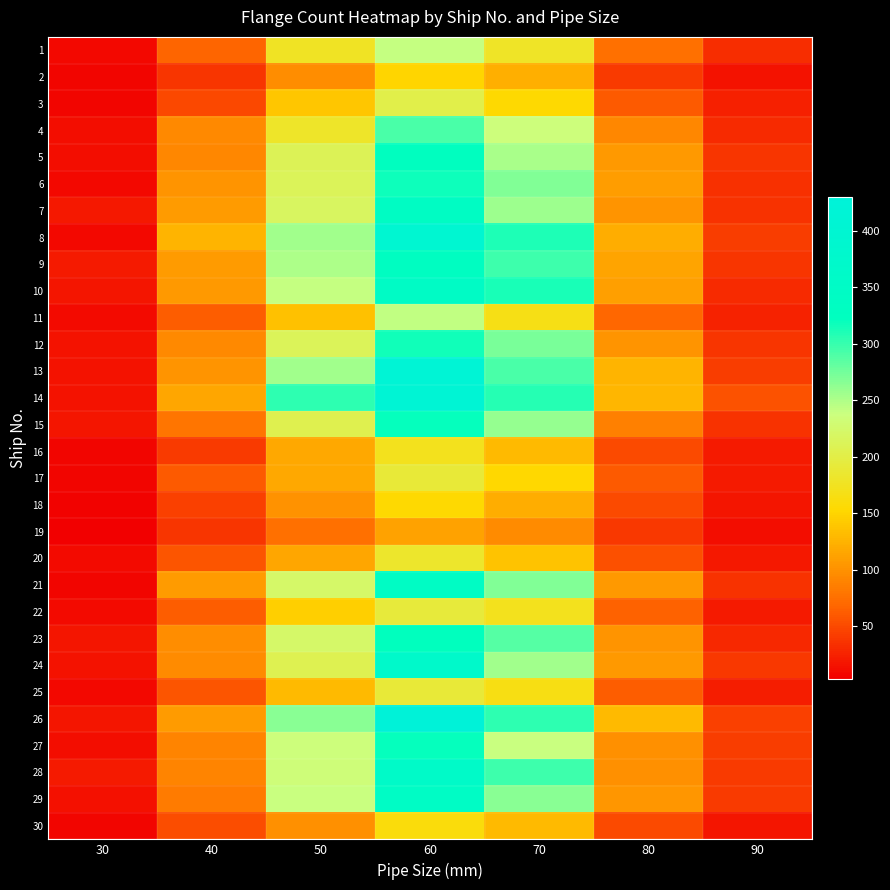

Reading right to left, list all the values displayed in this chart.

1: 90=32	80=75	70=179	60=240	50=177	40=68	30=9
2: 90=16	80=41	70=122	60=150	50=97	40=37	30=8
3: 90=24	80=60	70=154	60=203	50=139	40=49	30=8
4: 90=31	80=93	70=236	60=292	50=181	40=94	30=12
5: 90=38	80=105	70=252	60=324	50=211	40=93	30=13
6: 90=34	80=109	70=269	60=317	50=212	40=103	30=9
7: 90=36	80=102	70=257	60=341	50=218	40=108	30=19
8: 90=42	80=121	70=310	60=397	50=255	40=125	30=9
9: 90=37	80=114	70=297	60=333	50=251	40=108	30=20
10: 90=31	80=111	70=312	60=350	50=241	40=106	30=18
11: 90=25	80=69	70=168	60=242	50=135	40=63	30=10
12: 90=37	80=102	70=272	60=315	50=213	40=94	30=15
13: 90=42	80=126	70=292	60=414	50=255	40=103	30=16
14: 90=55	80=128	70=307	60=412	50=304	40=116	30=15
15: 90=35	80=87	70=261	60=320	50=206	40=79	30=17
16: 90=20	80=51	70=131	60=172	50=117	40=41	30=7
17: 90=20	80=60	70=153	60=190	50=117	40=61	30=8
18: 90=18	80=50	70=120	60=154	50=100	40=44	30=6
19: 90=12	80=39	70=95	60=113	50=75	40=37	30=3
20: 90=19	80=54	70=137	60=182	50=116	40=57	30=10
21: 90=36	80=105	70=269	60=345	50=222	40=108	30=8
22: 90=21	80=66	70=172	60=193	50=145	40=62	30=11
23: 90=29	80=102	70=287	60=323	50=223	40=98	30=17
24: 90=39	80=105	70=256	60=369	50=207	40=96	30=15
25: 90=23	80=62	70=165	60=191	50=130	40=57	30=9
26: 90=44	80=131	70=304	60=430	50=266	40=107	30=17
27: 90=42	80=99	70=239	60=321	50=236	40=90	30=12
28: 90=40	80=99	70=297	60=361	50=234	40=90	30=20
29: 90=41	80=104	70=266	60=348	50=239	40=84	30=14
30: 90=17	80=51	70=130	60=160	50=99	40=52	30=7